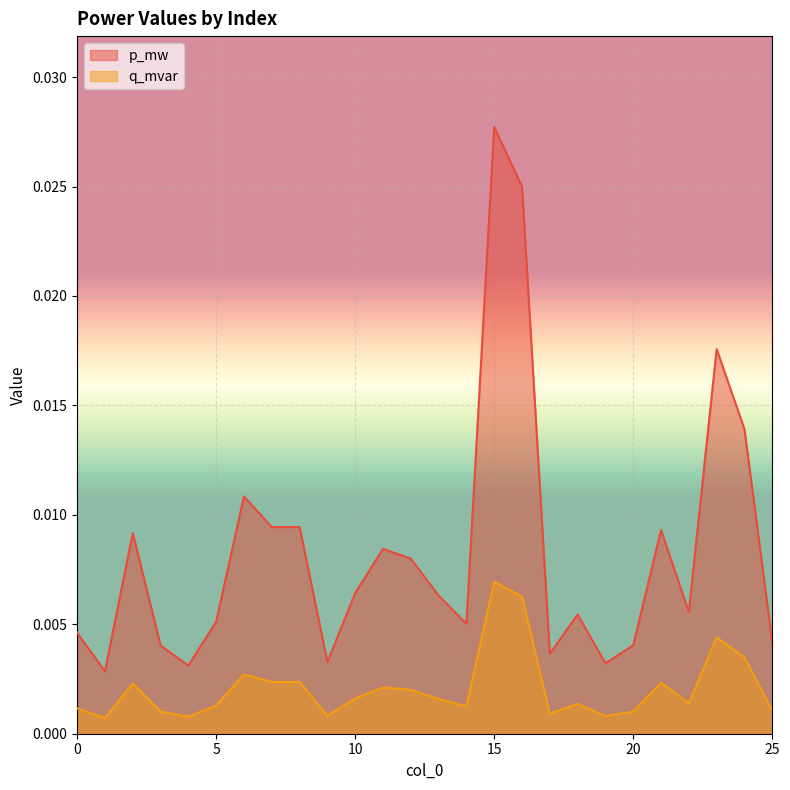

Which series has the largest range (max minus min)?

p_mw